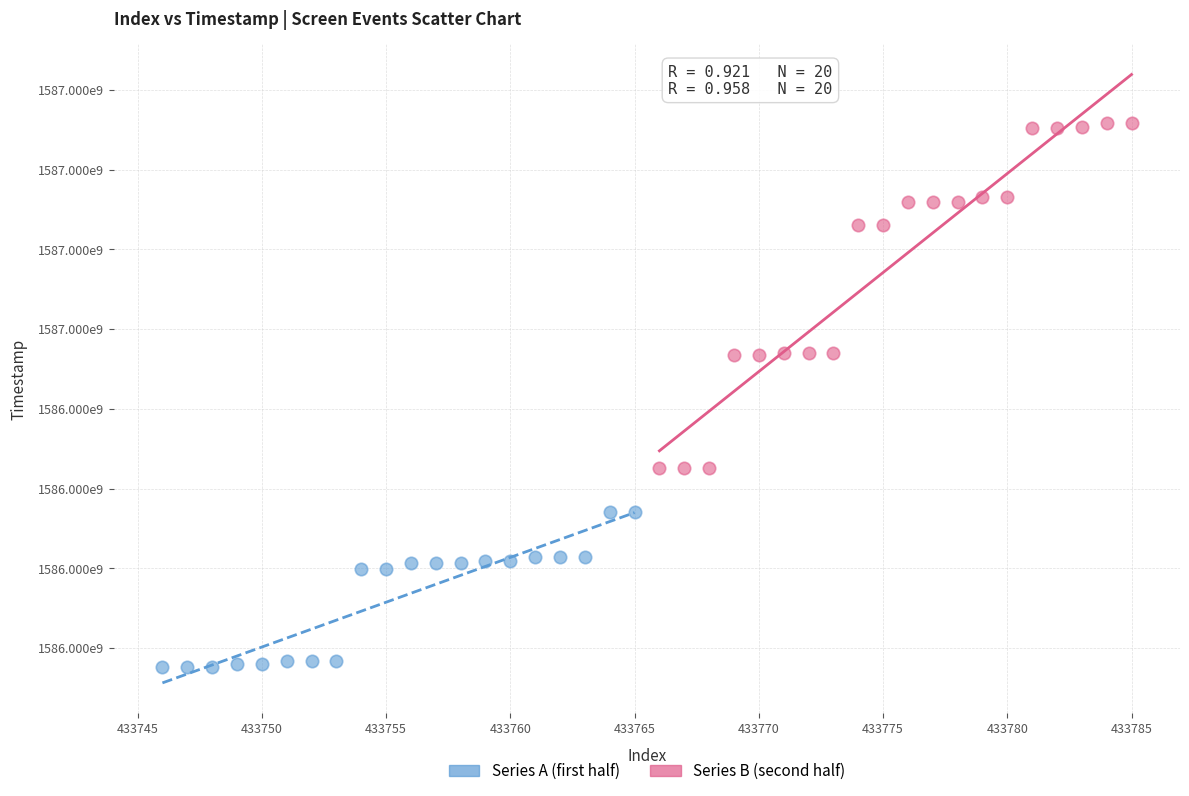

What are all the series names shown in the legend?

Series A (first half), Series B (second half)